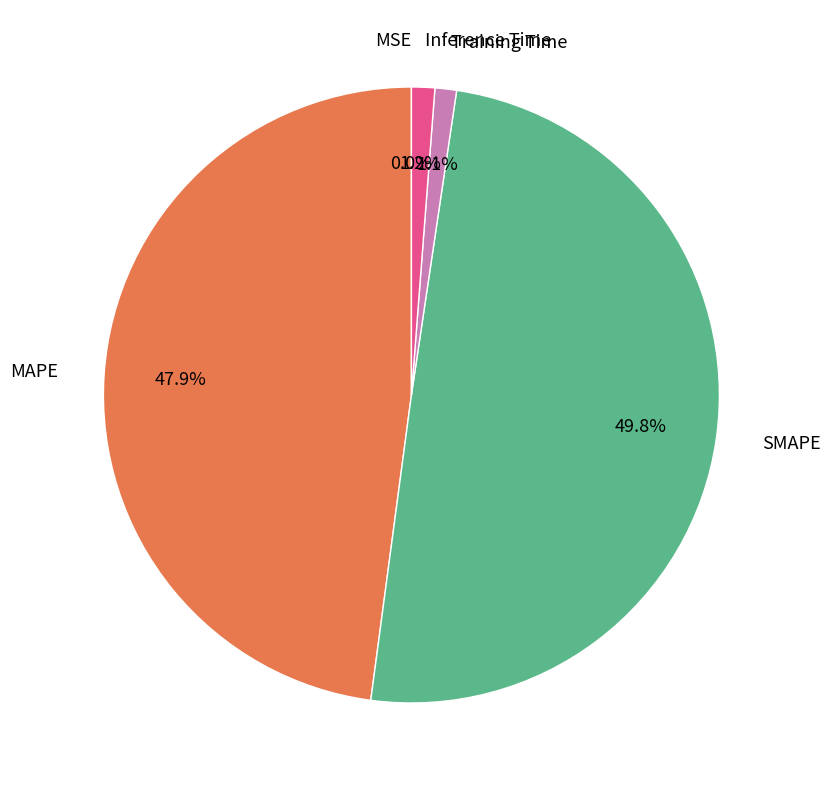

What is the largest slice in the pie chart?

SMAPE